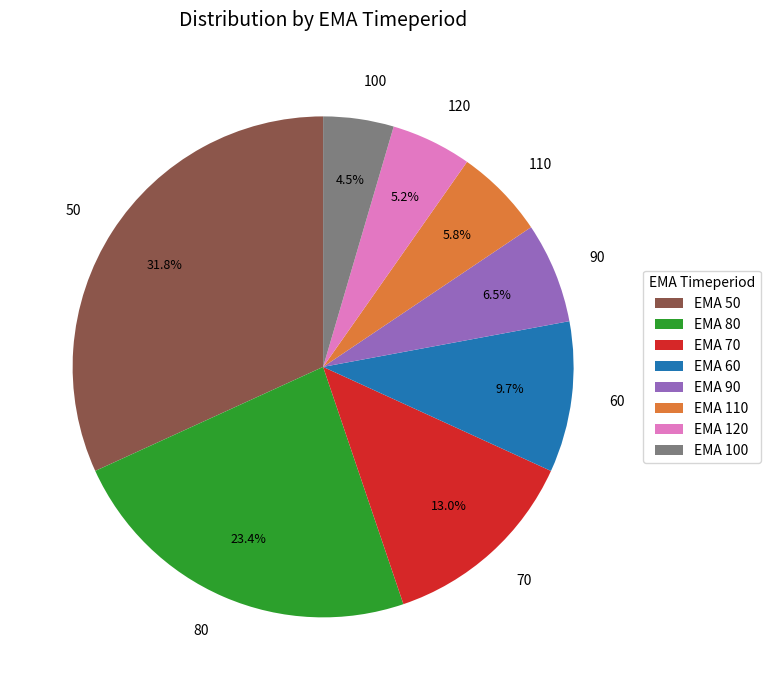

Between 70 and 120, which is larger?

70